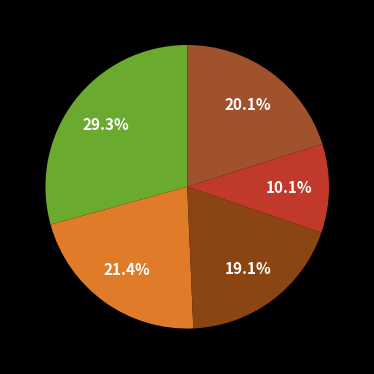

How many slices are in this pie chart?

5